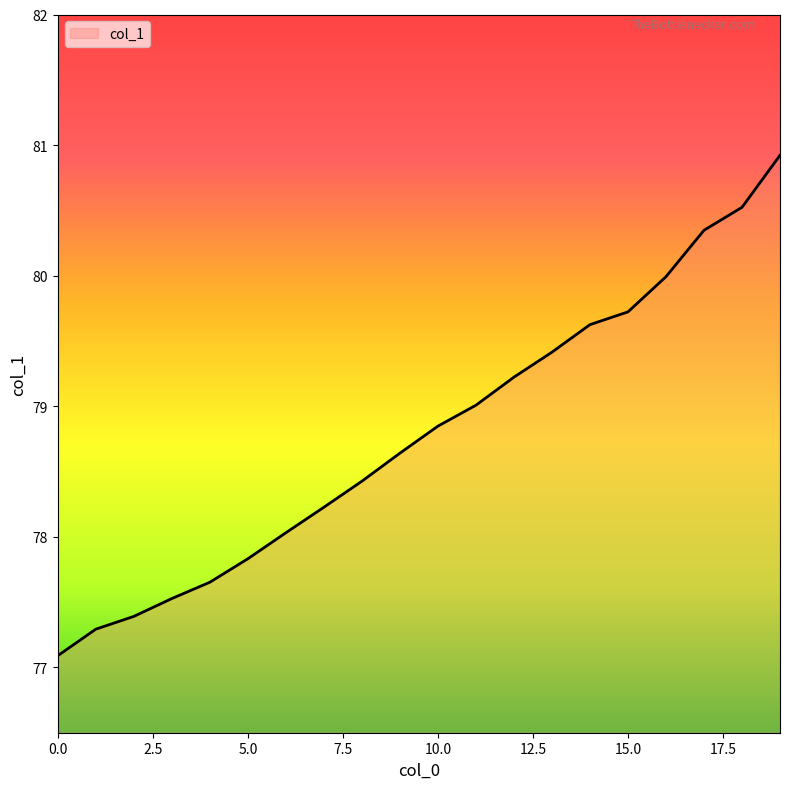

What is the smallest value displayed?

77.1